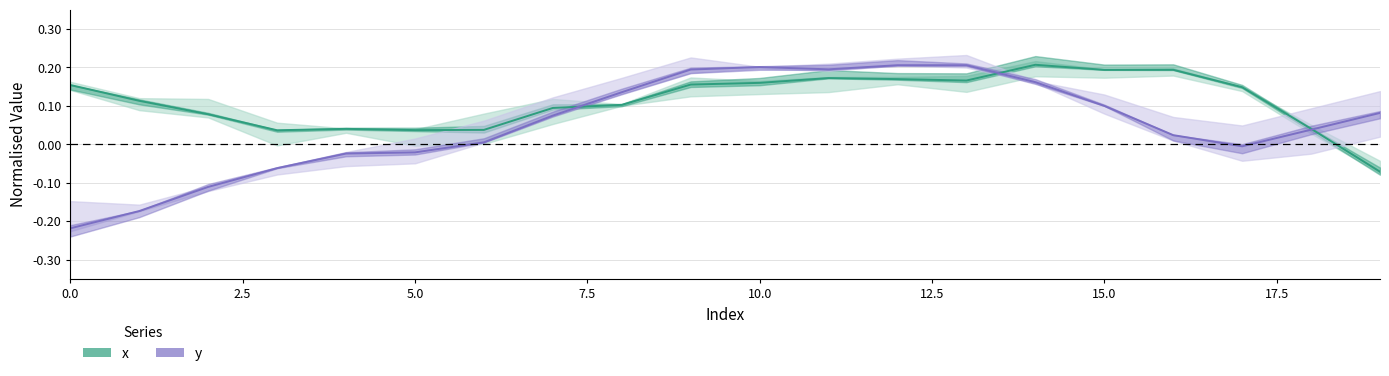

What is the total value across all series at 16?

0.2